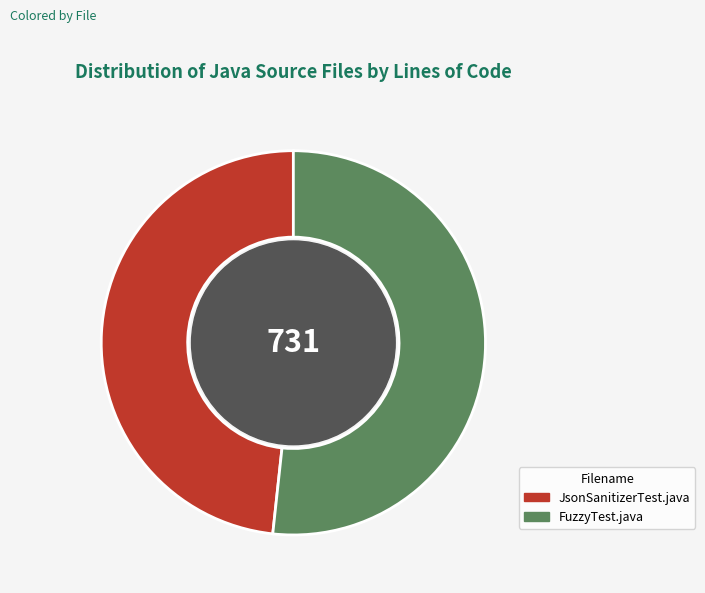

Approximately how many times larger is the value at JsonSanitizerTest.java compared to FuzzyTest.java?

0.9